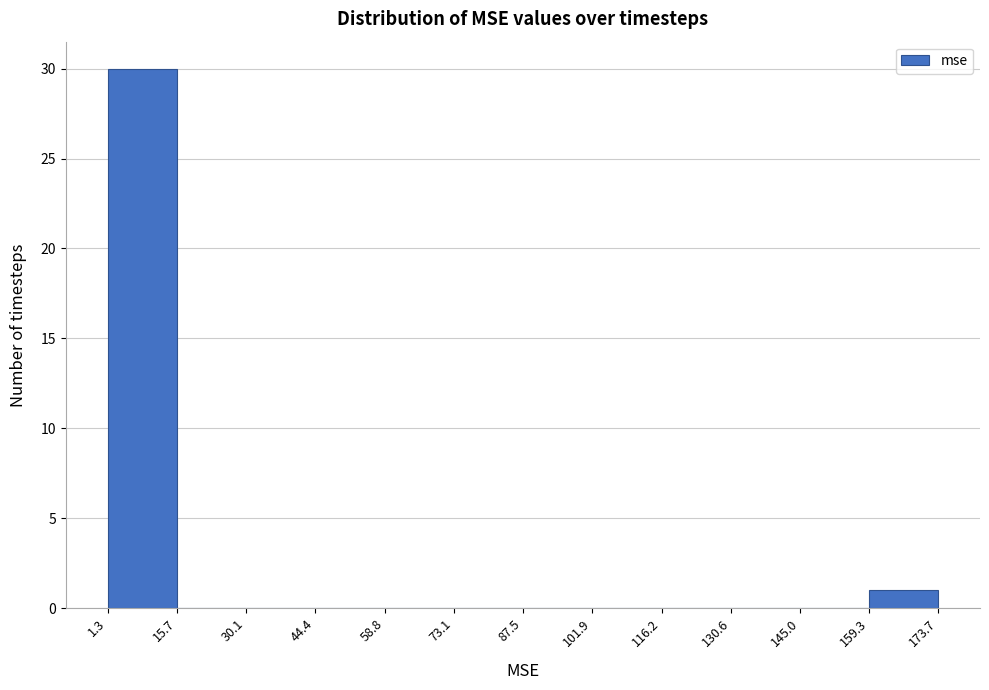

Reading left to right, list every bar in this chart as the range it spans on the x-axis followed by its height. The values are not printed on the chart, so give them approximately, as read against the axis.

1.3 to 15.7: 30
15.7 to 30.1: 0
30.1 to 44.4: 0
44.4 to 58.8: 0
58.8 to 73.1: 0
73.1 to 87.5: 0
87.5 to 101.9: 0
101.9 to 116.2: 0
116.2 to 130.6: 0
130.6 to 145.0: 0
145.0 to 159.3: 0
159.3 to 173.7: 1